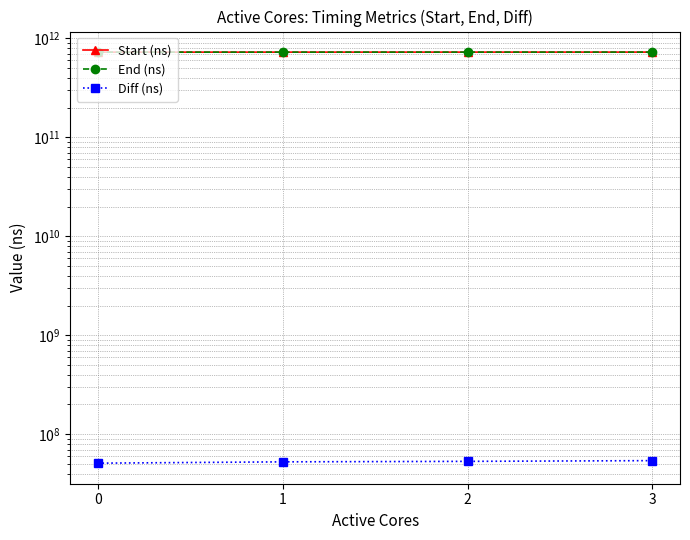

What is the maximum value for Diff (ns)?

54173333